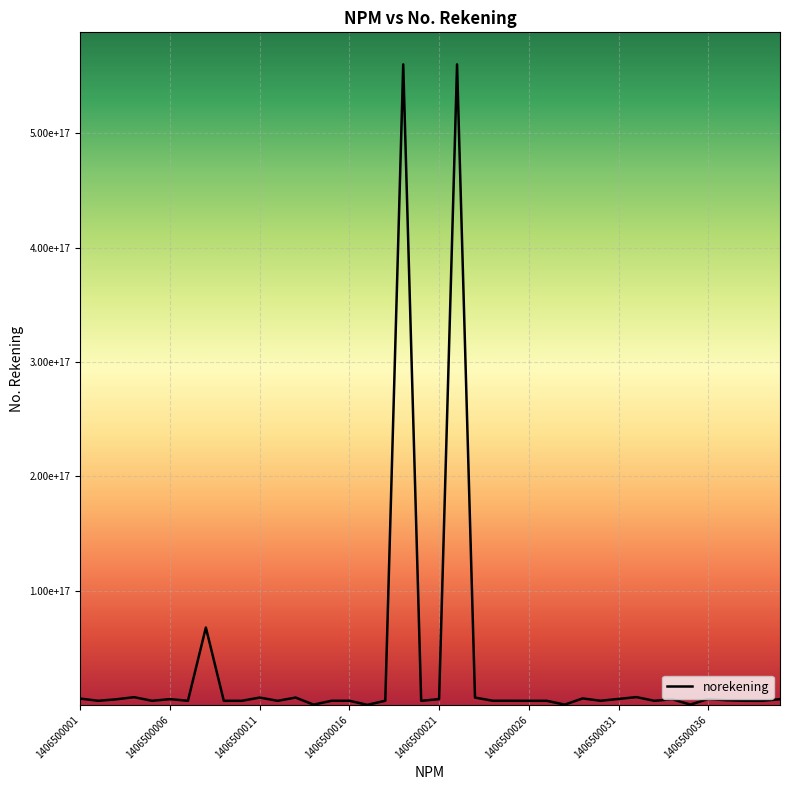

Does the chart display data point markers on the line(s)?

No